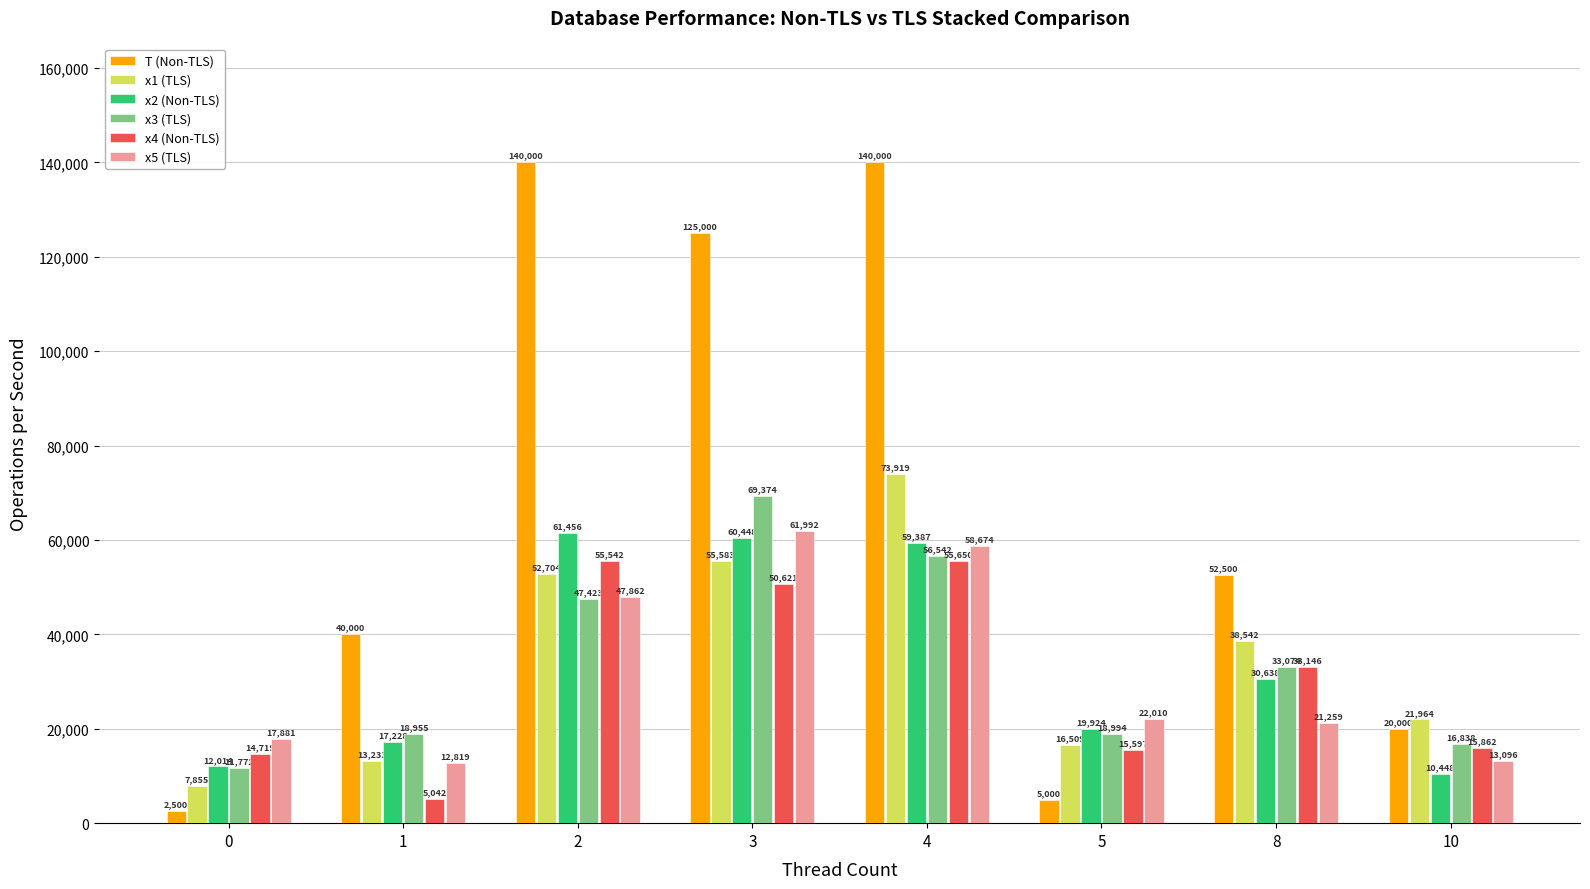

Rank the series by their maximum value, from highest to lowest.

T (Non-TLS), x1 (TLS), x3 (TLS), x5 (TLS), x2 (Non-TLS), x4 (Non-TLS)